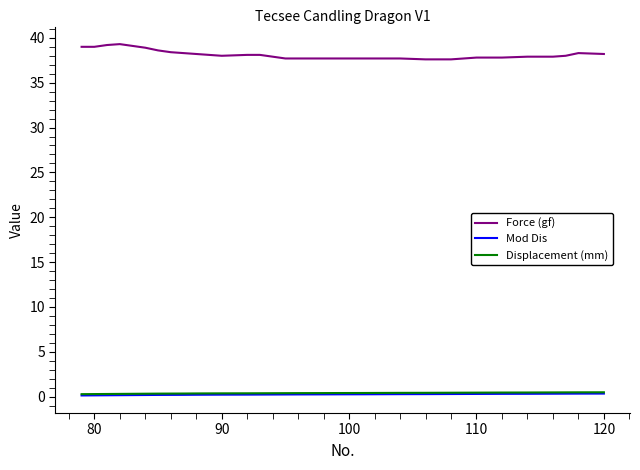

What is the difference between the second highest and second lowest values in the Force (gf) series?

1.6